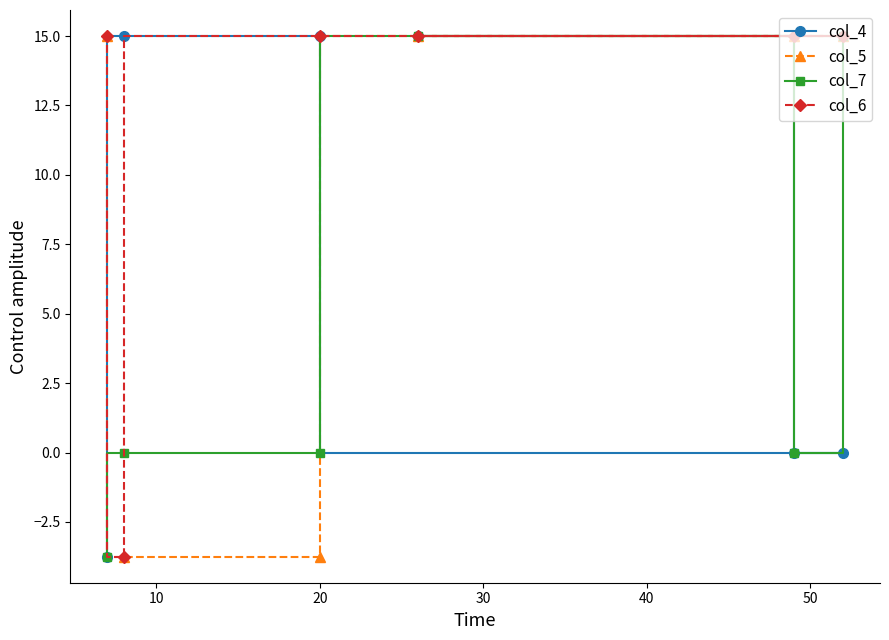

True or false: col_4 has more than 2 interior local peaks.

False